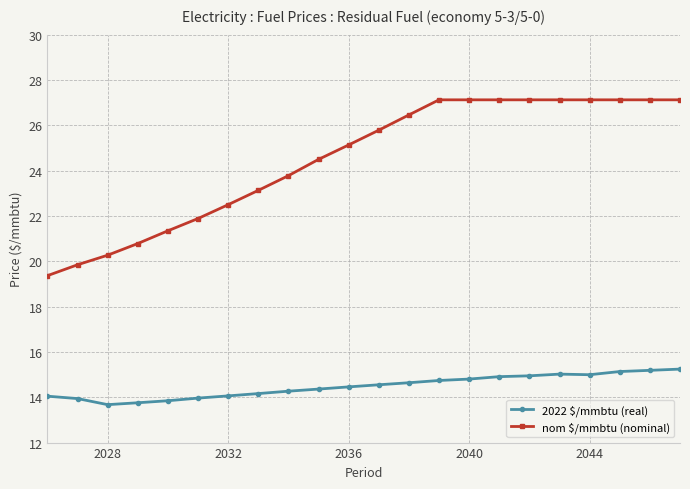

What is the difference between the second highest and minimum values in the nom $/mmbtu (nominal) series?

7.8